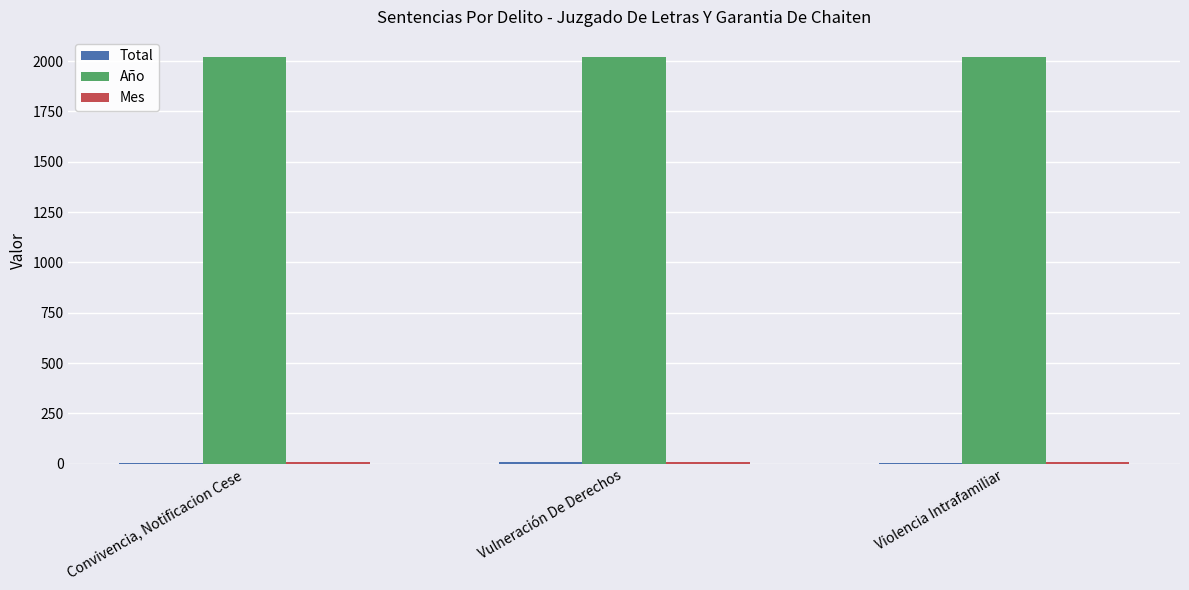

What is the spread (max minus min) of values at Violencia Intrafamiliar?

2016